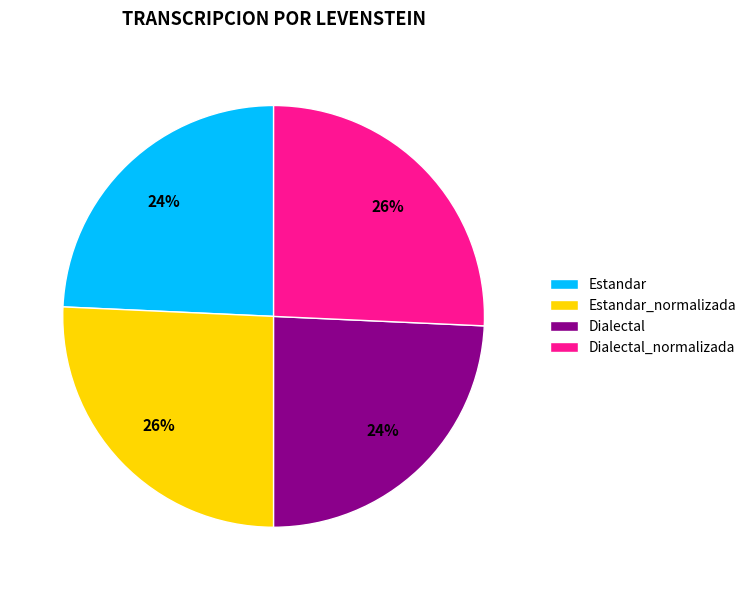

To the nearest percent, what portion does Estandar represent?

24%